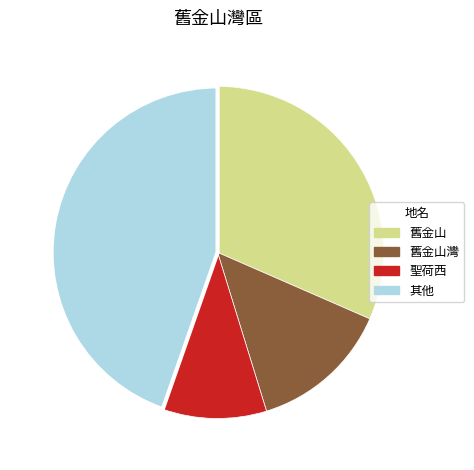

Is there a majority slice in this chart?

No